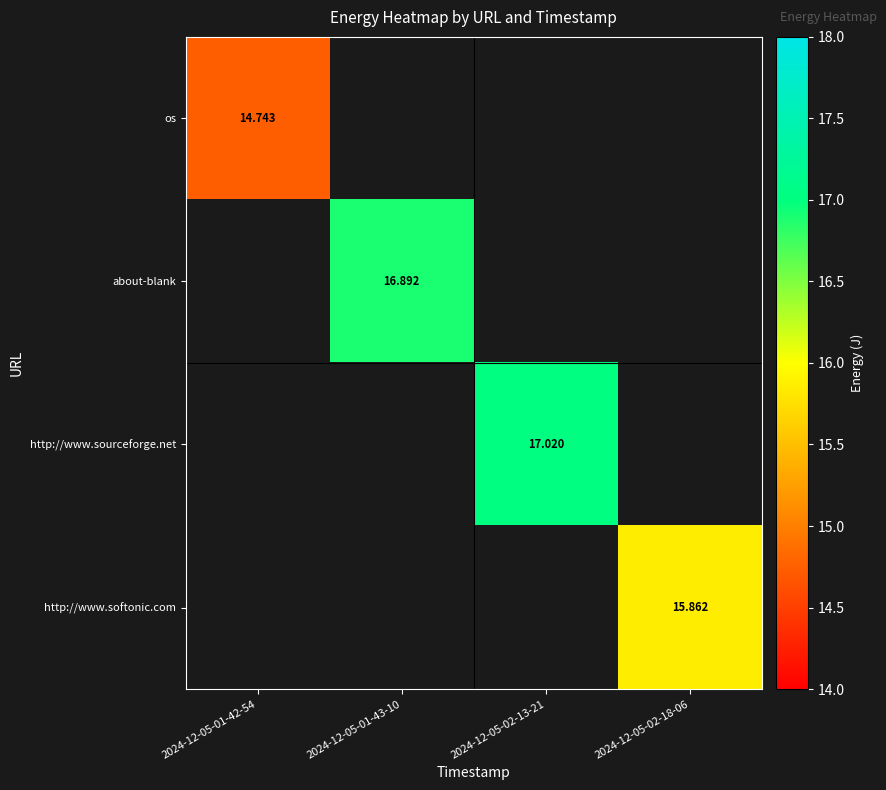

At which label does http://www.sourceforge.net first exceed 17?

2024-12-05-02-13-21